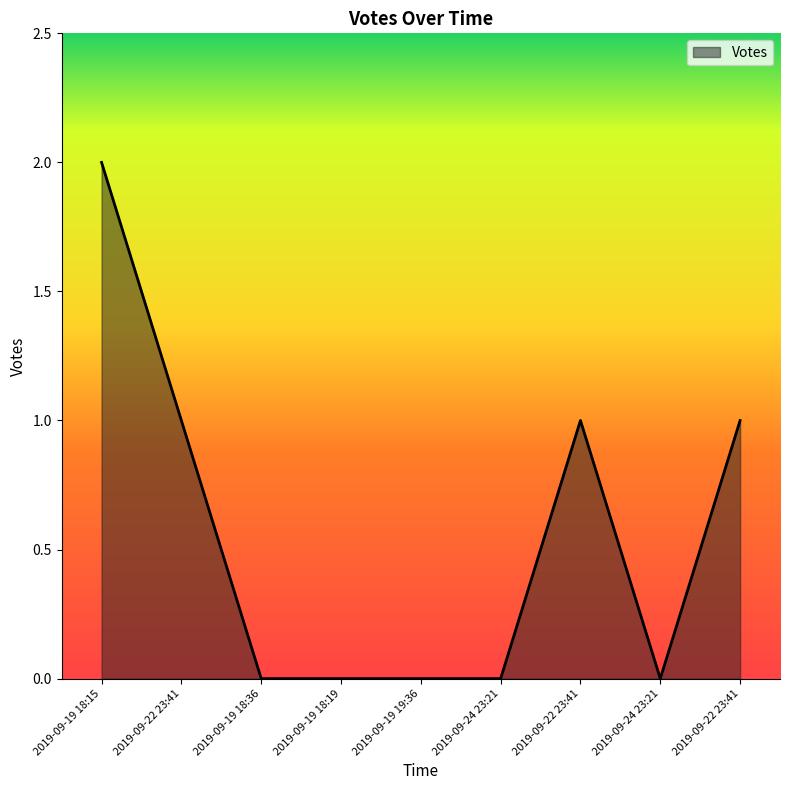

Reading left to right, what are all the values shown in this chart?

2019-09-19 18:15=2	2019-09-22 23:41=1	2019-09-19 18:36=0	2019-09-19 18:19=0	2019-09-19 19:36=0	2019-09-24 23:21=0	2019-09-22 23:41=1	2019-09-24 23:21=0	2019-09-22 23:41=1